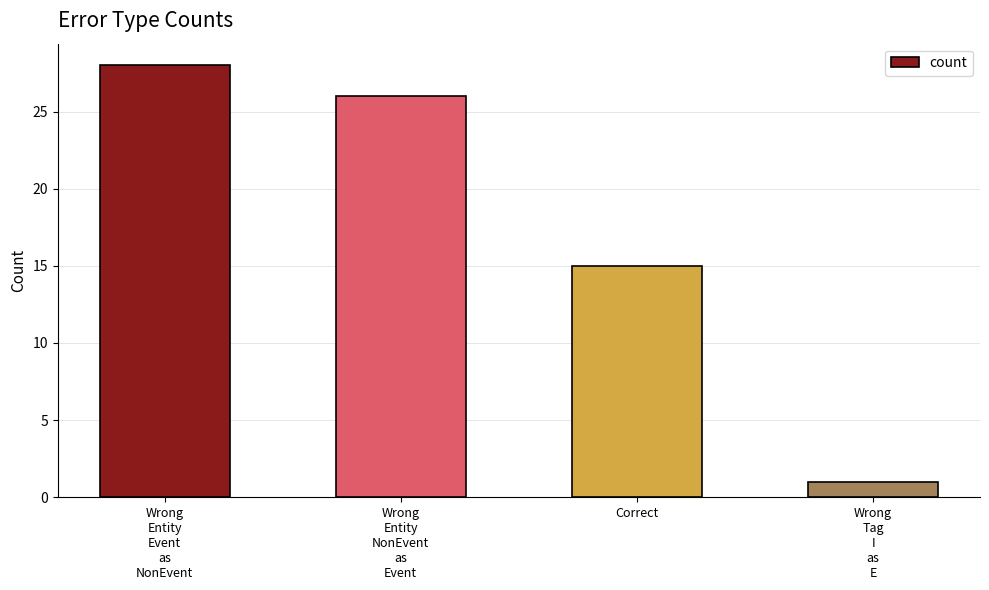

The value at Wrong
Entity
NonEvent
as
Event is 26. True or false?

True